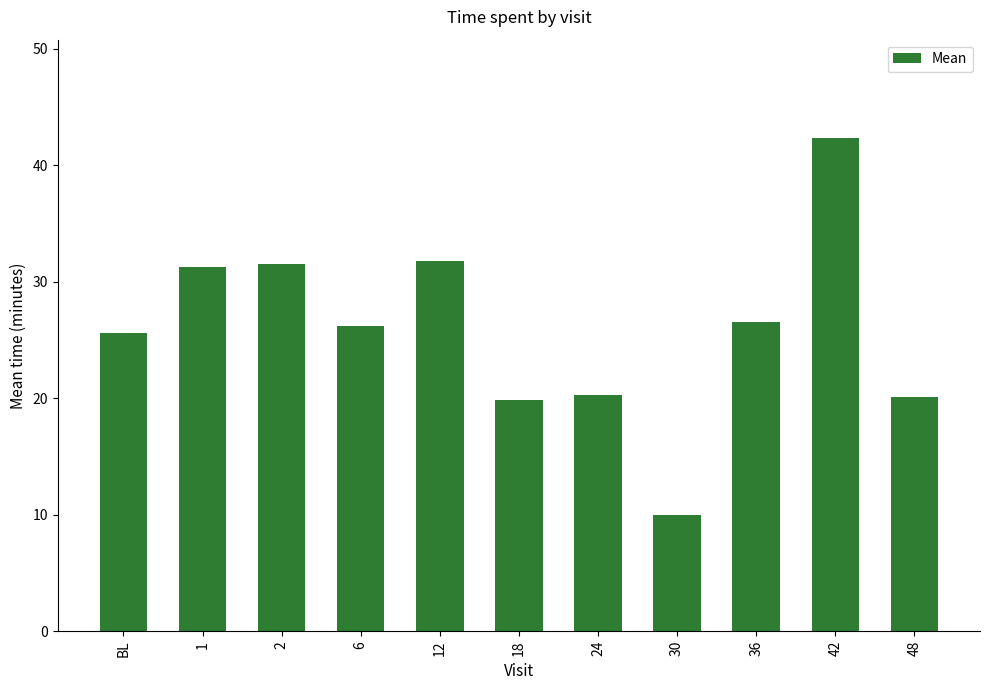

What position from the right is 42?

2